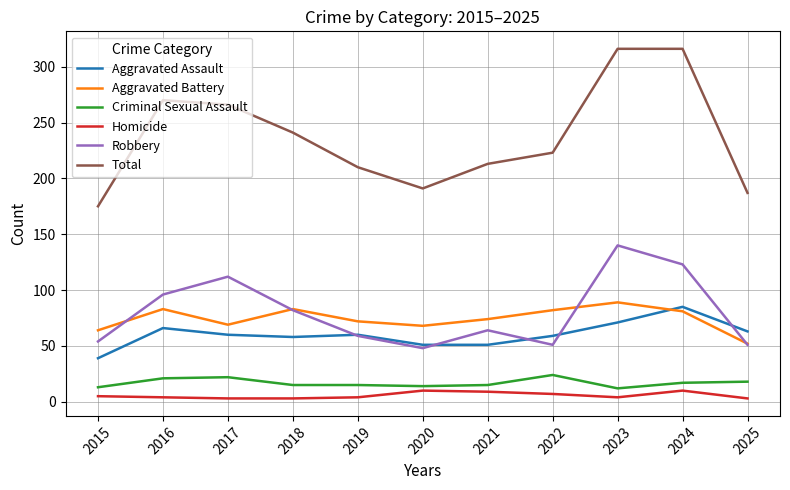

What is the average value of the Aggravated Battery series?

74